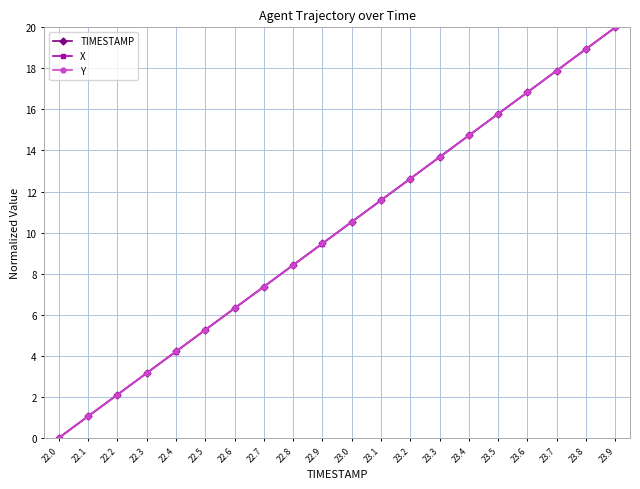

At which label does Y reach its peak?

23.9